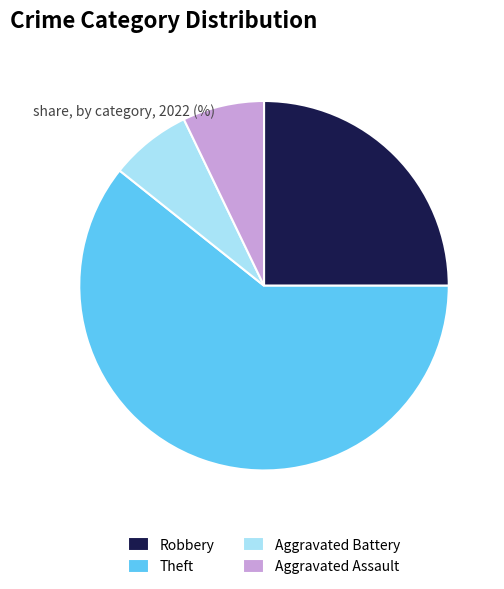

Is there any slice that represents more than half of the pie?

Yes